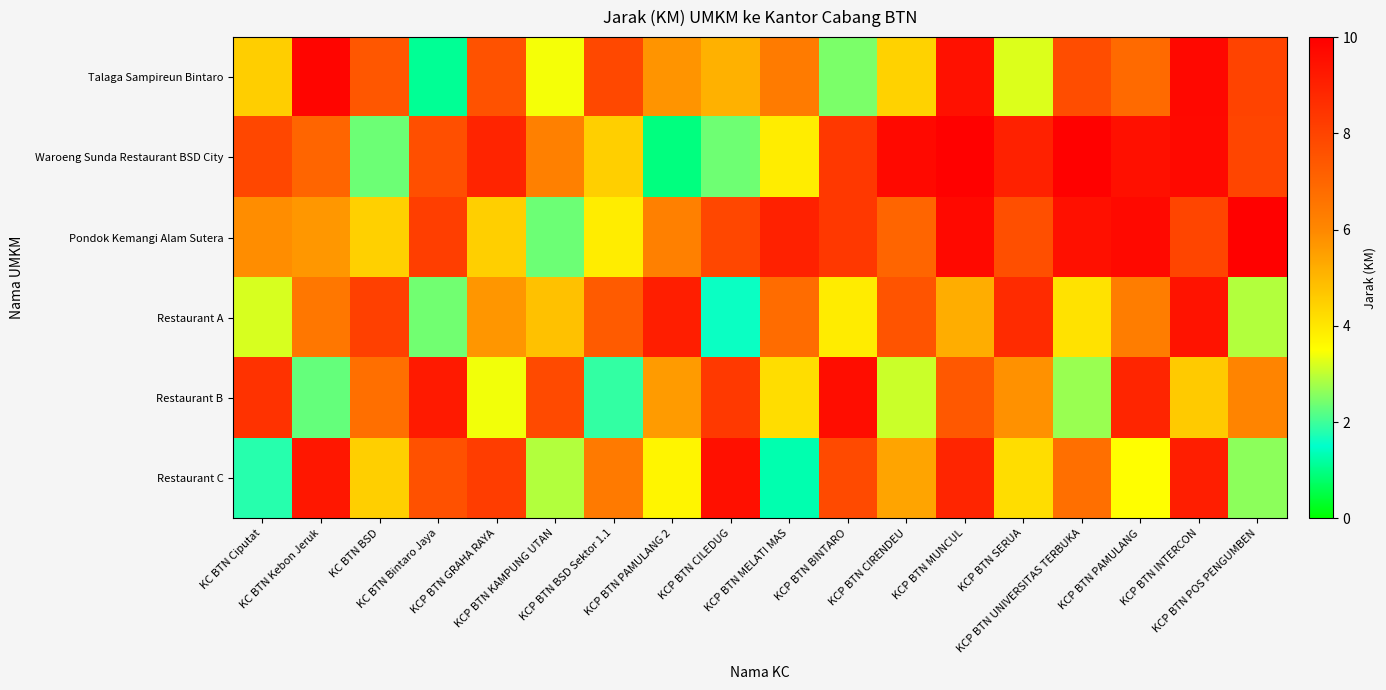

Between KCP BTN CILEDUG and KCP BTN CIRENDEU, which series saw the biggest shift?

Waroeng Sunda Restaurant BSD City